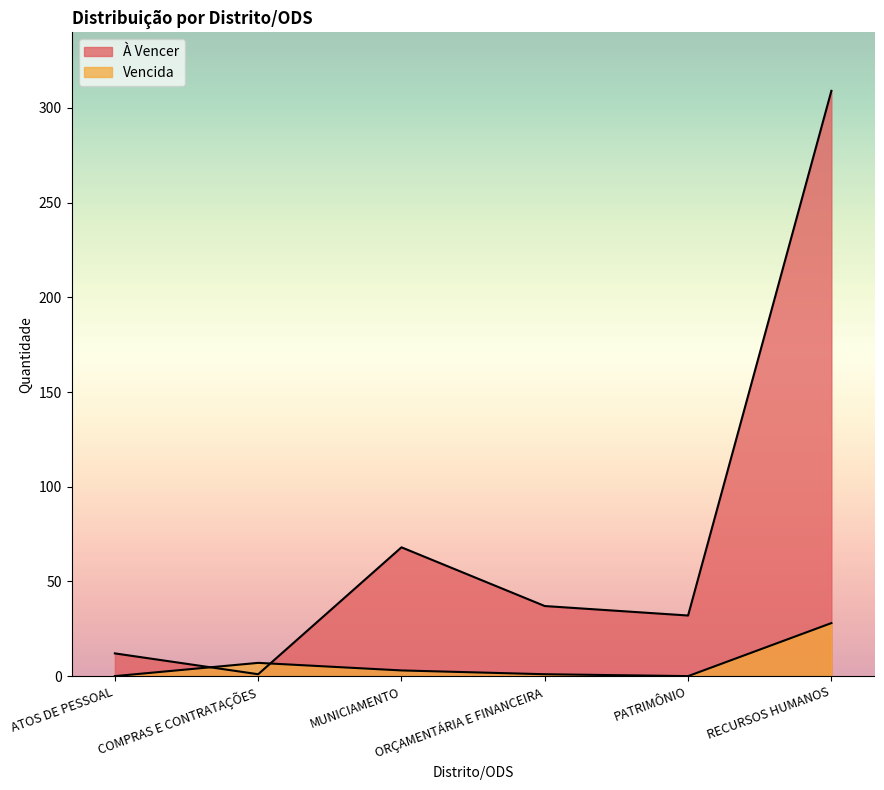

Which category has the highest value in the À Vencer series?

RECURSOS HUMANOS